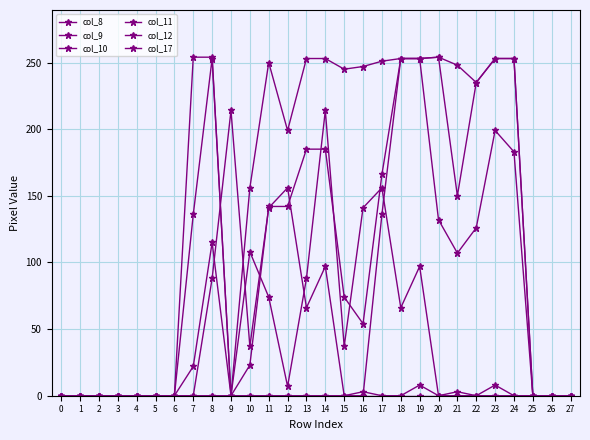

How many series are shown in this chart?

6